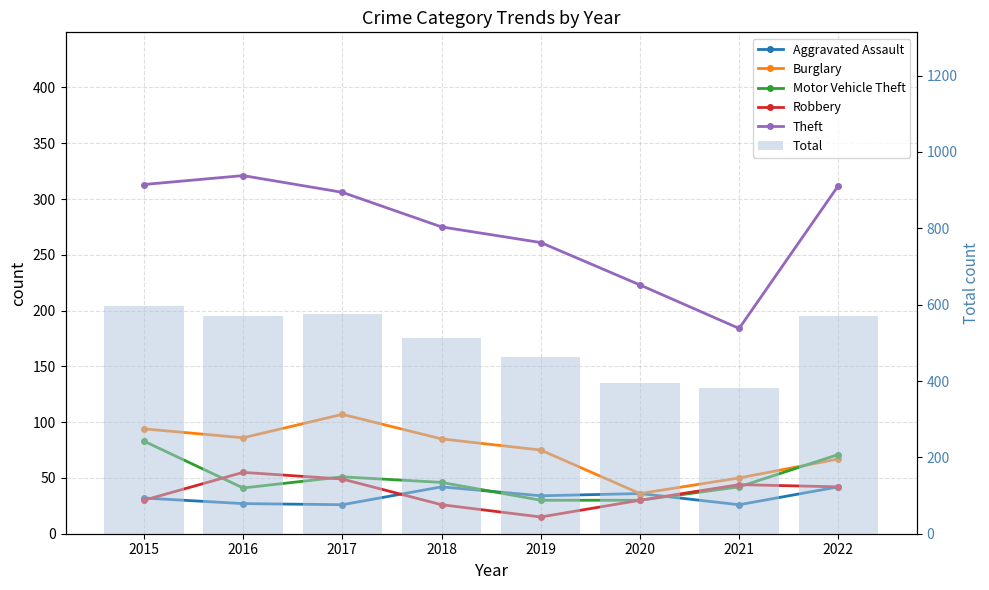

Are the bars grouped side by side (vs. stacked)?

Yes